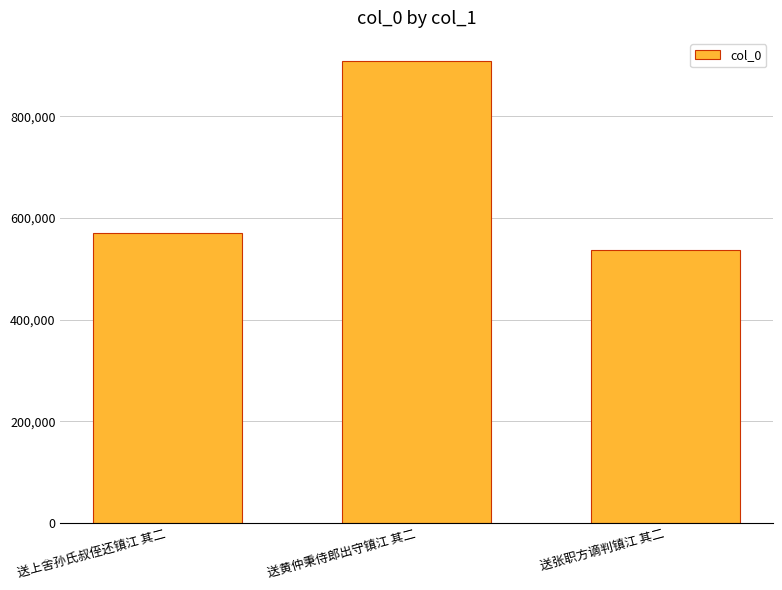

Are the bars grouped side by side (vs. stacked)?

No